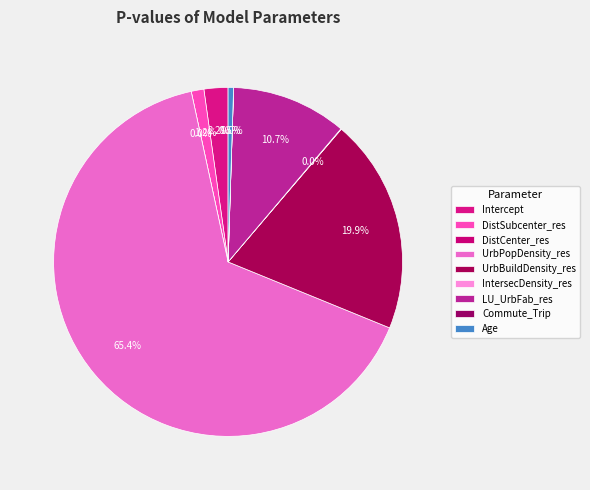

How many slices are in this pie chart?

9